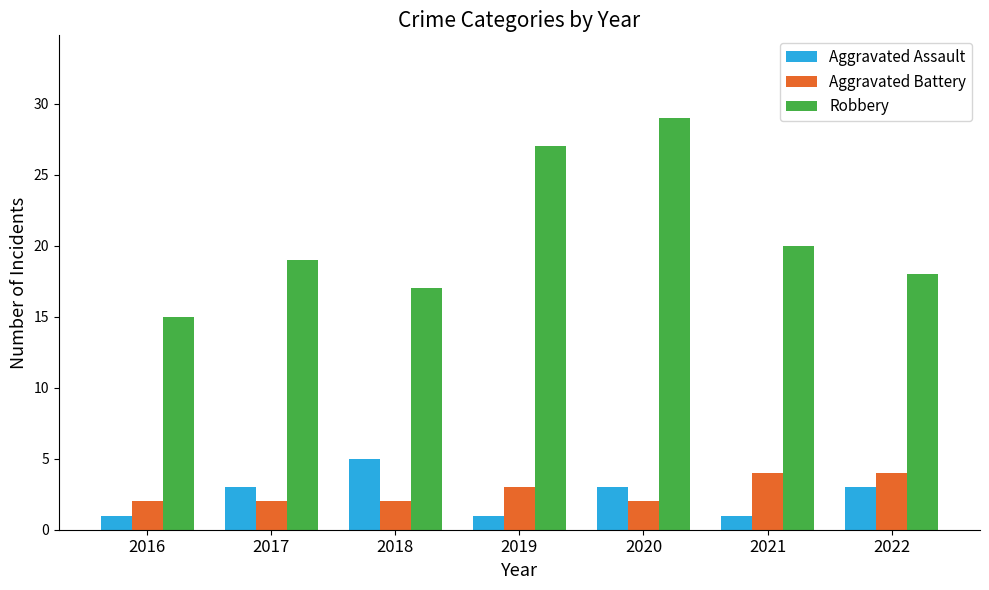

Reading left to right, transcribe all the data shown in this chart.

Aggravated Assault: 2016=1	2017=3	2018=5	2019=1	2020=3	2021=1	2022=3
Aggravated Battery: 2016=2	2017=2	2018=2	2019=3	2020=2	2021=4	2022=4
Robbery: 2016=15	2017=19	2018=17	2019=27	2020=29	2021=20	2022=18